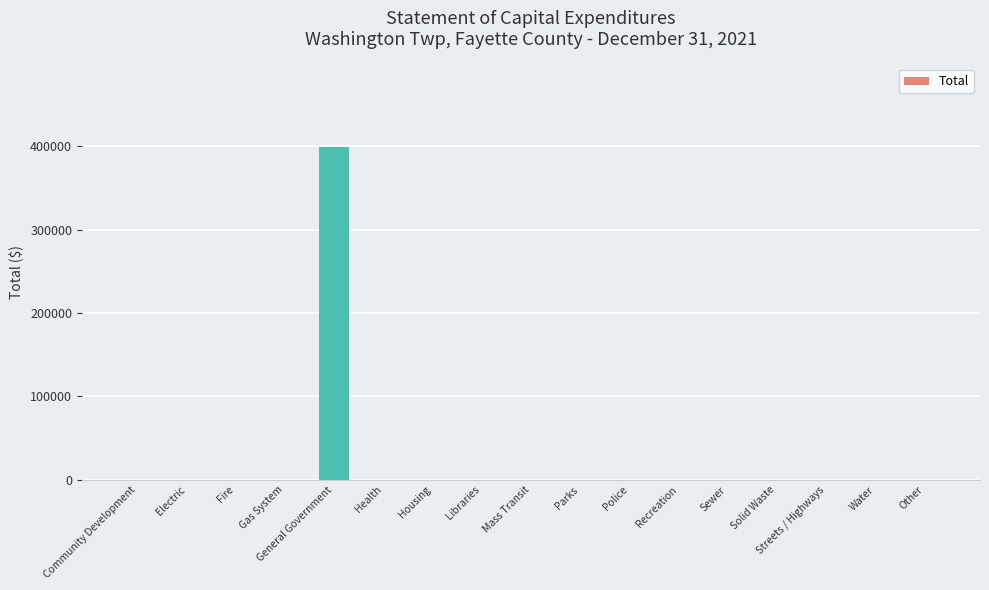

The value at Housing is 0. True or false?

True